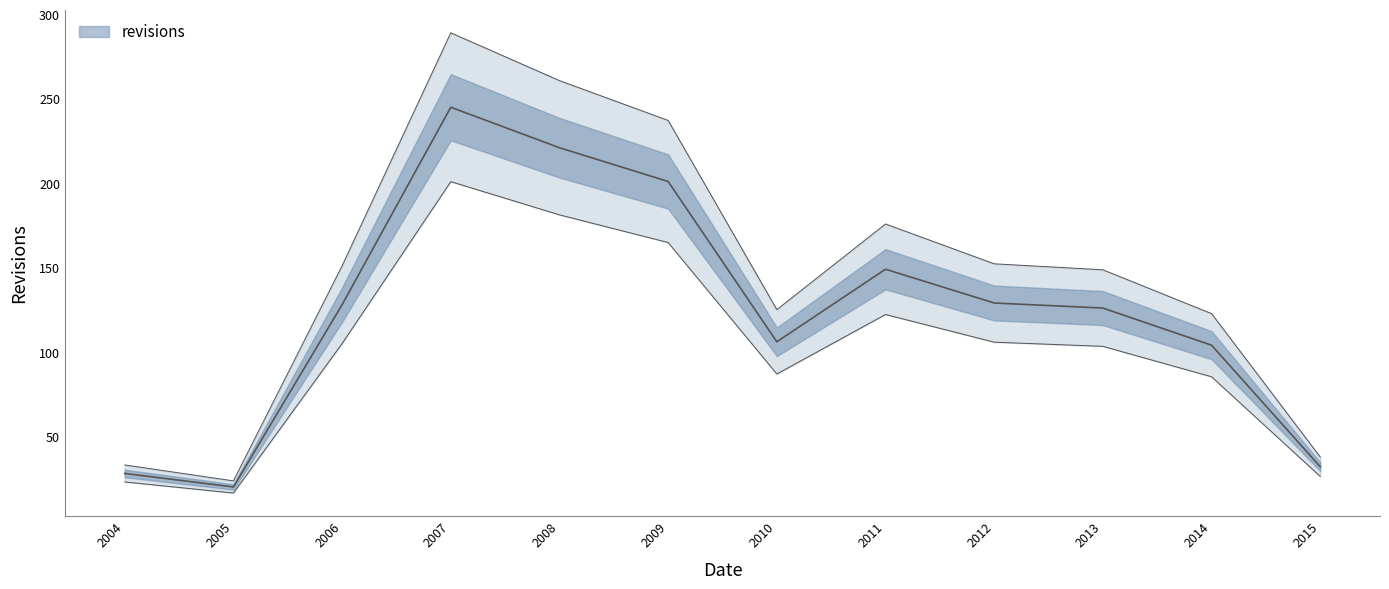

Rank the categories by value from lowest to highest.

2005, 2004, 2015, 2014, 2010, 2013, 2006, 2012, 2011, 2009, 2008, 2007